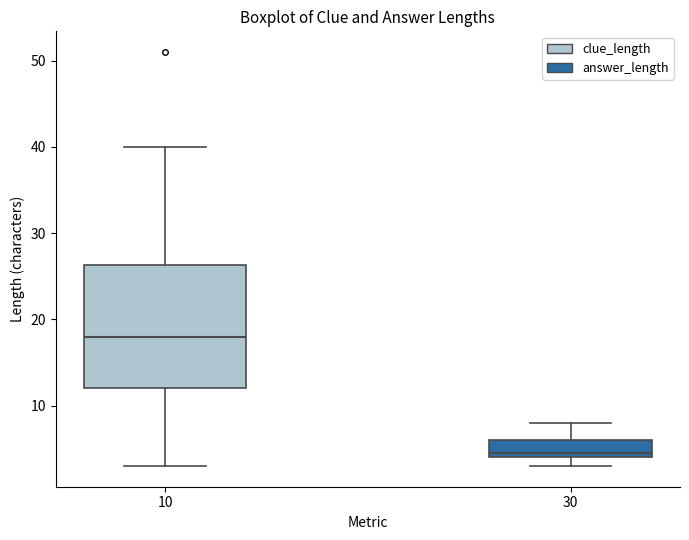

Which box has the highest median line?

10